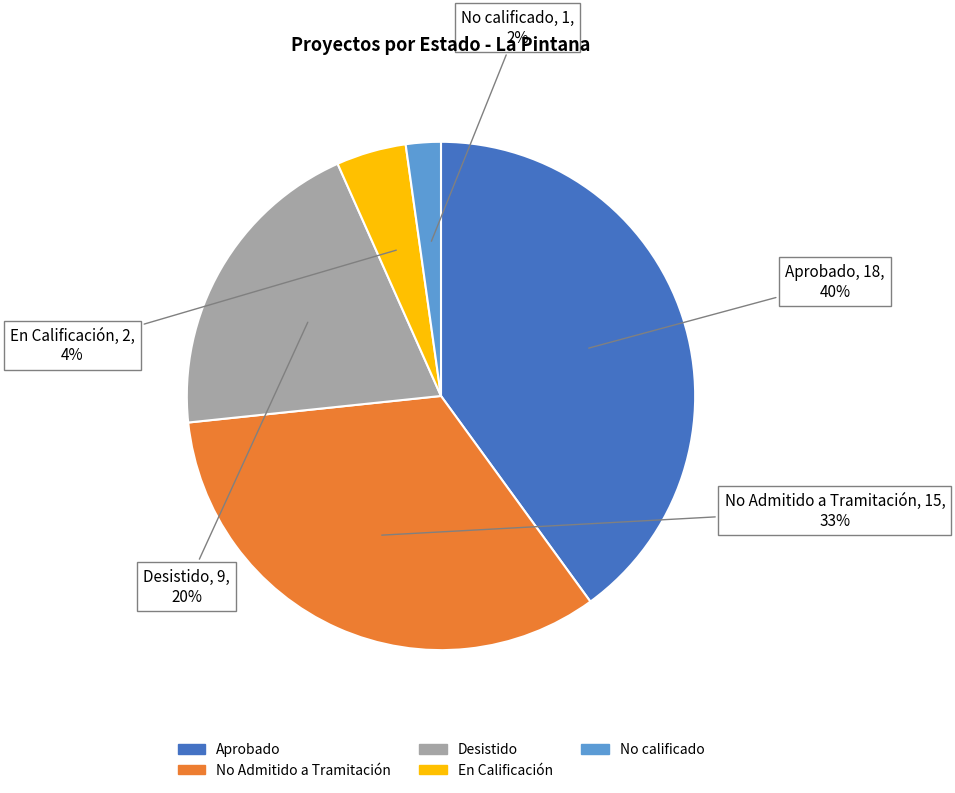

Which category has the smallest portion of the pie?

No calificado